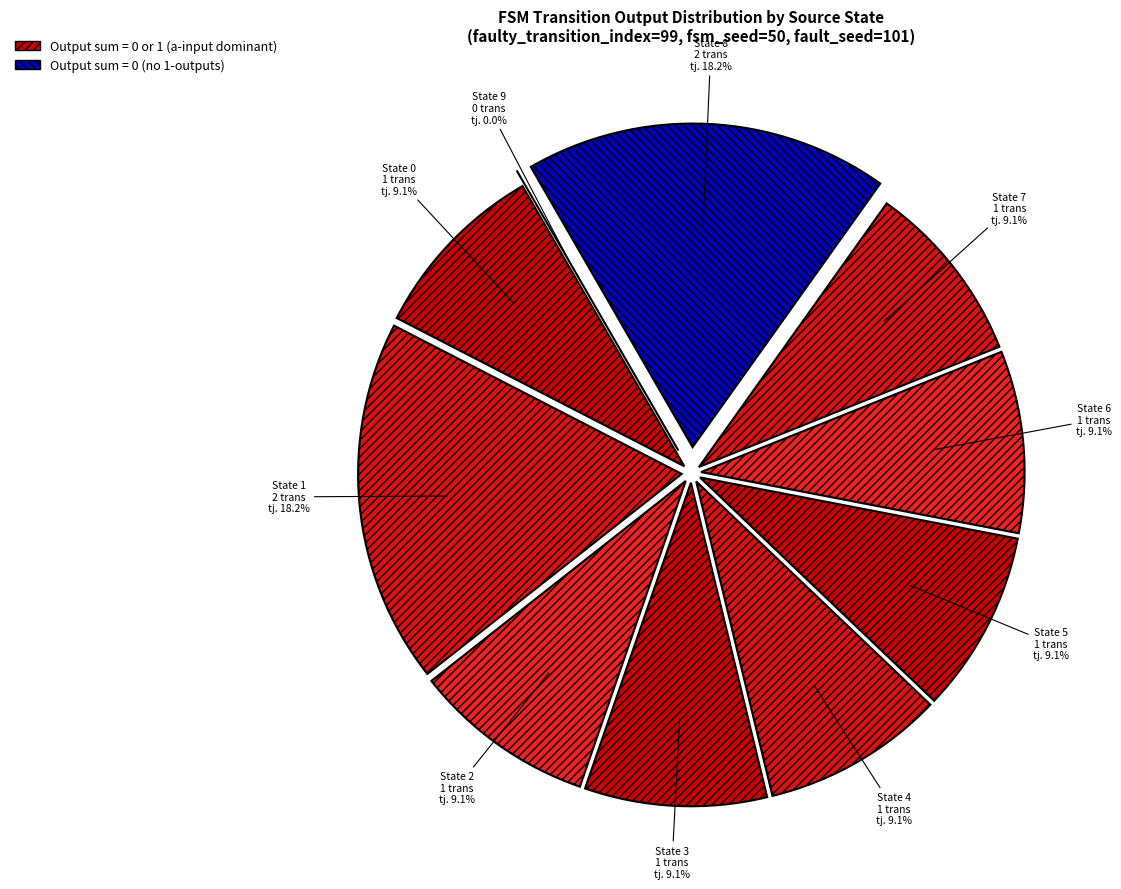

Which has a higher value, state 2 or state 9?

state 2